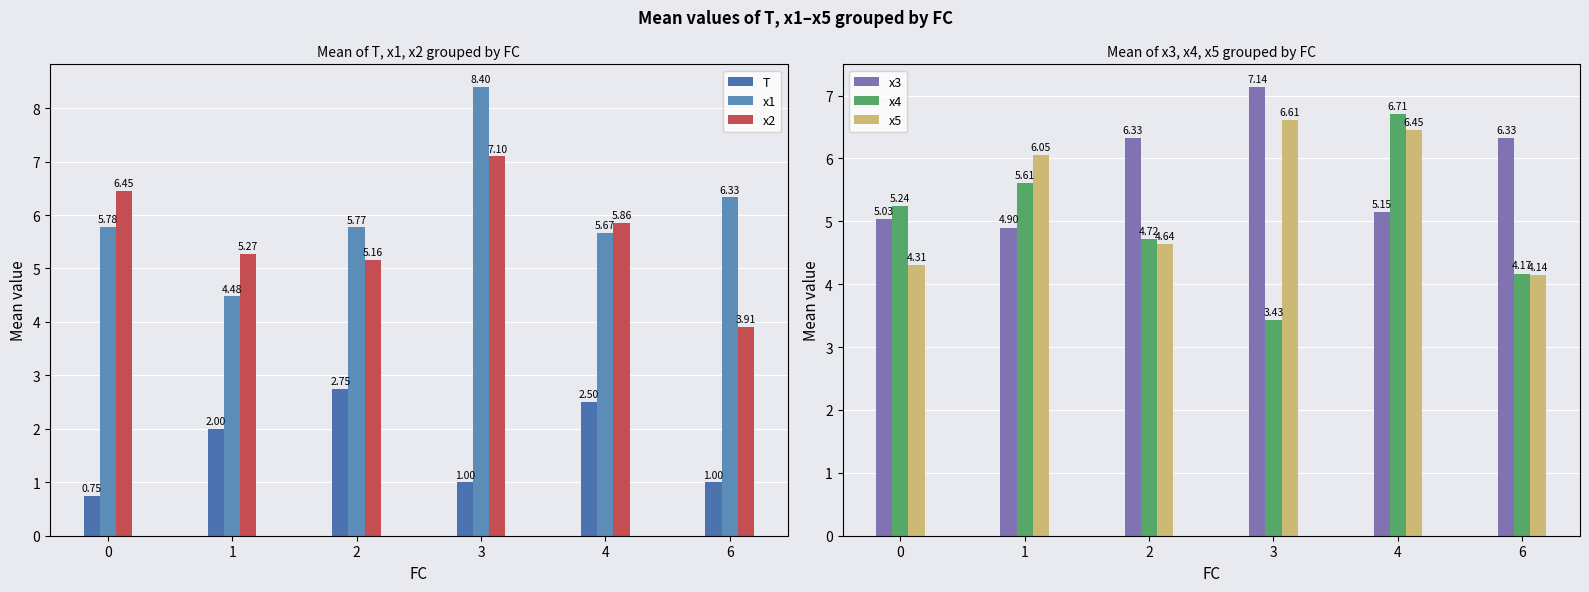

Rank the series by their maximum value, from highest to lowest.

x1, x3, x2, x4, x5, T